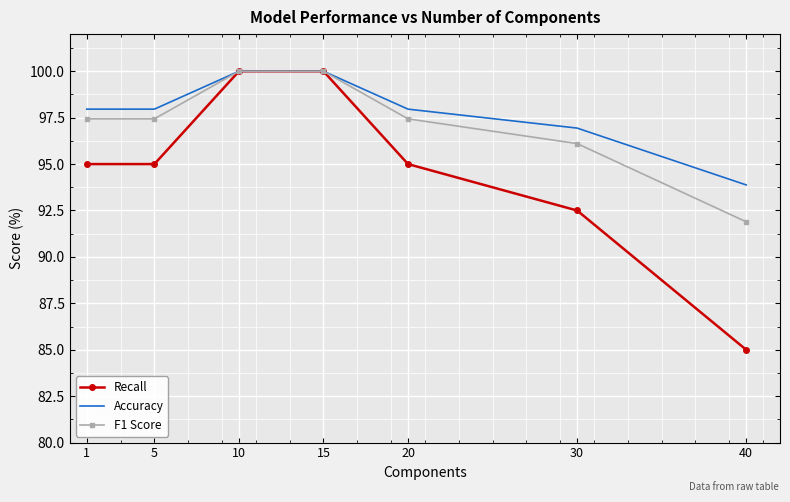

What value does the Accuracy series have at 1?

98.0